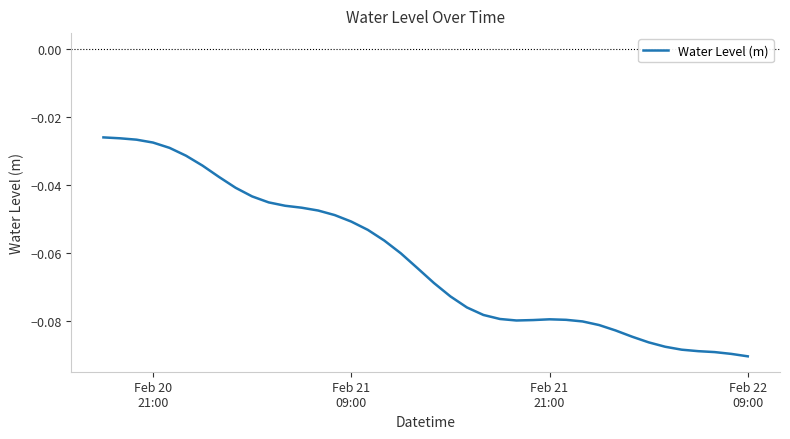

Is this an area chart (filled region under the line)?

No